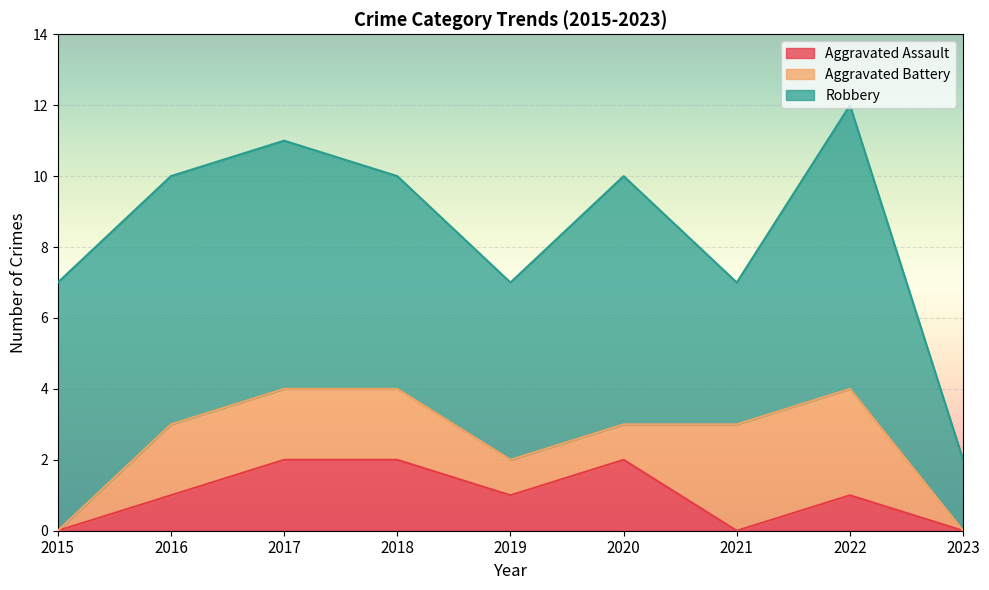

What is the difference between the maximum and minimum values in the Robbery series?

6